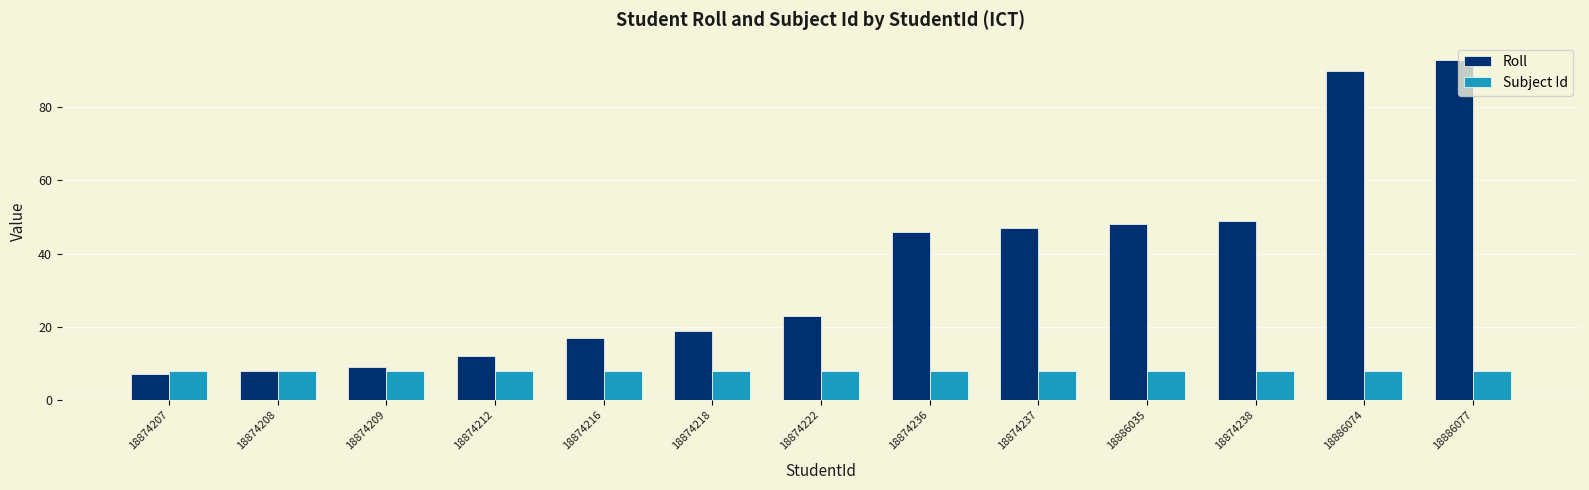

List the labels in order of Roll value, largest first.

18886077, 18886074, 18874238, 18886035, 18874237, 18874236, 18874222, 18874218, 18874216, 18874212, 18874209, 18874208, 18874207